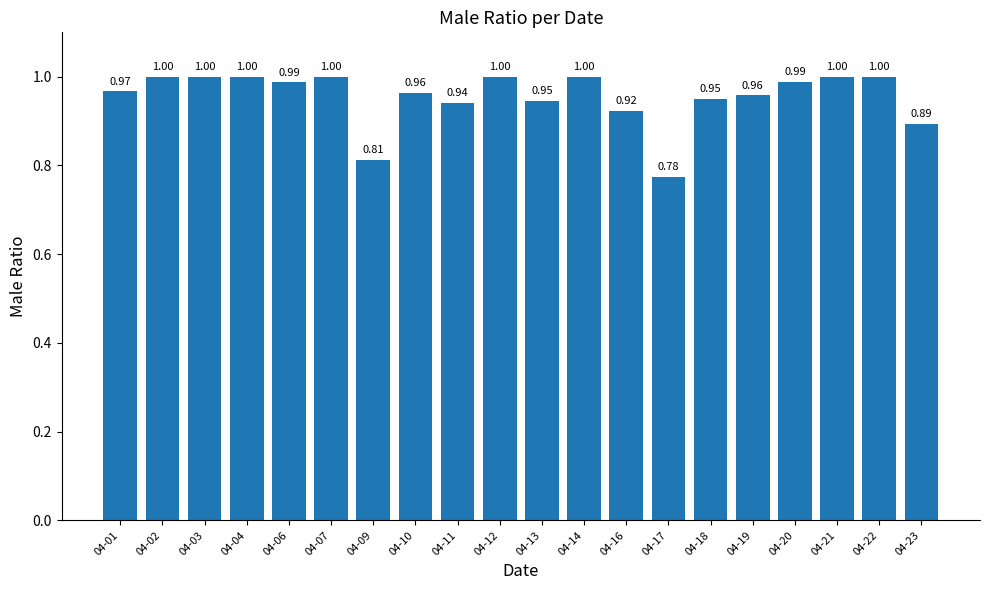

What is the ratio of the value at 04-22 to the value at 04-14?

1.0